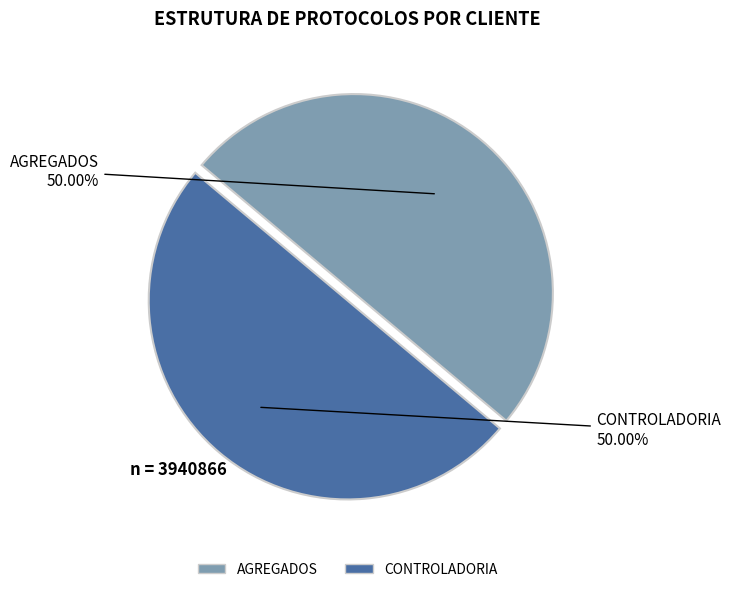

Approximately how many times larger is the value at AGREGADOS compared to CONTROLADORIA?

1.0